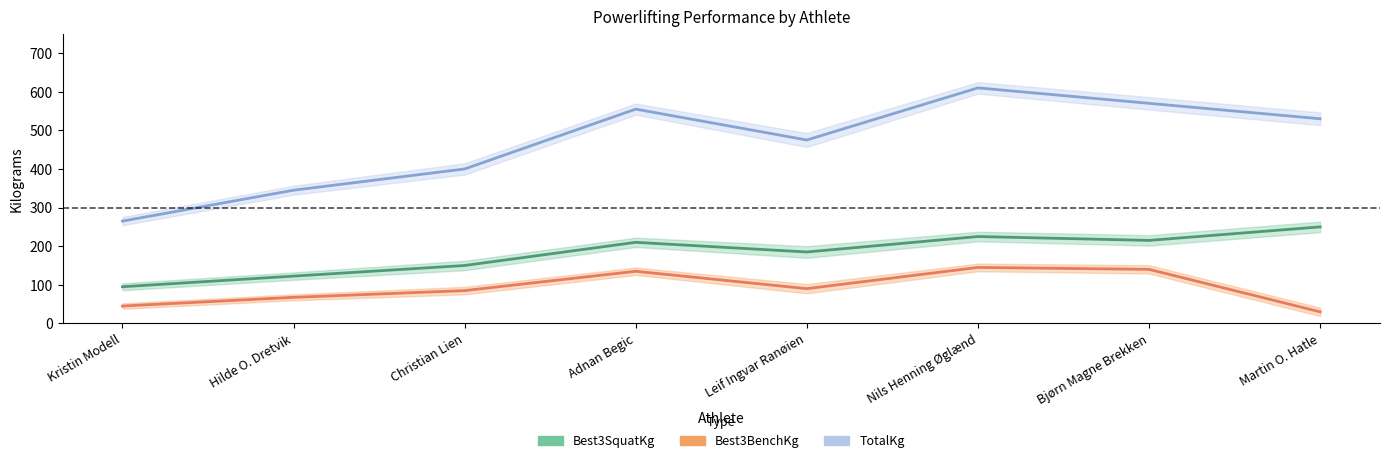

What is the highest value of the Best3BenchKg series?

145.0